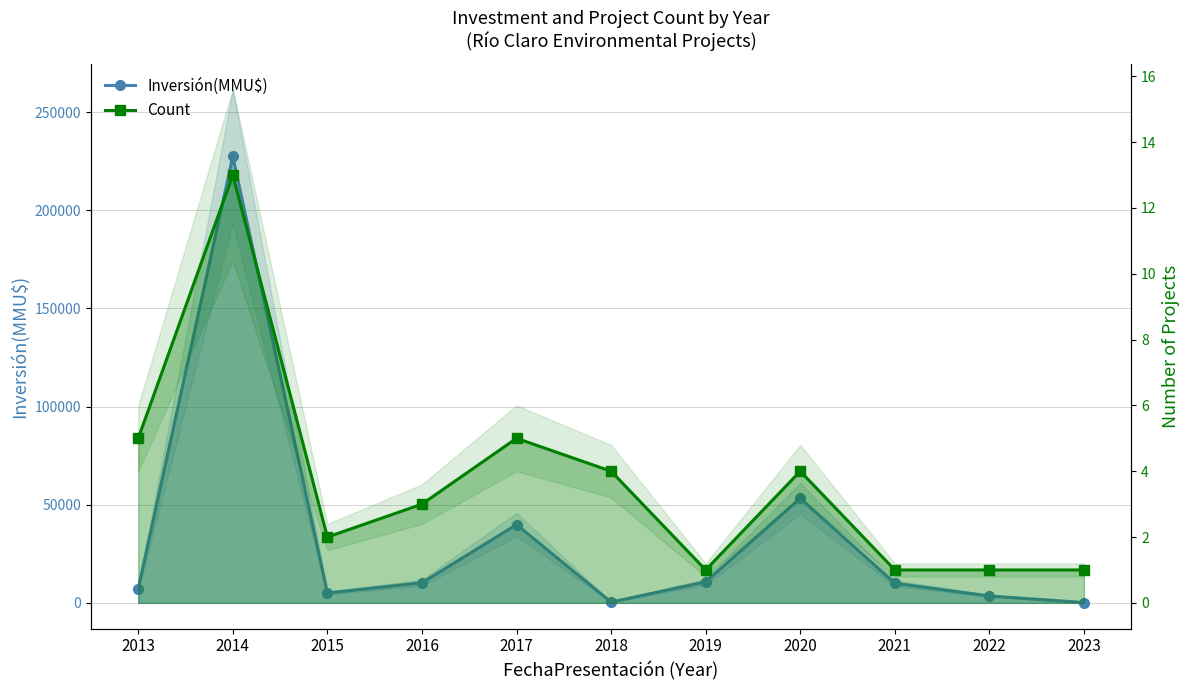

At 2019, list the series in order from smallest to largest.

Count, Inversión(MMU$)